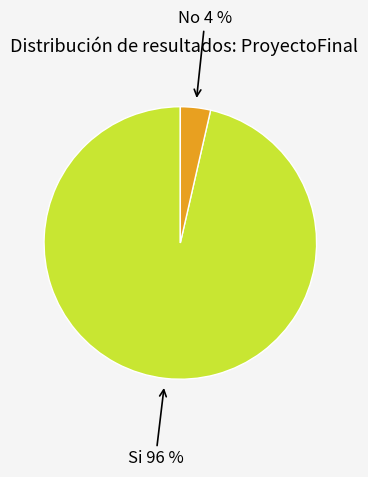

Which slice is the largest?

Si